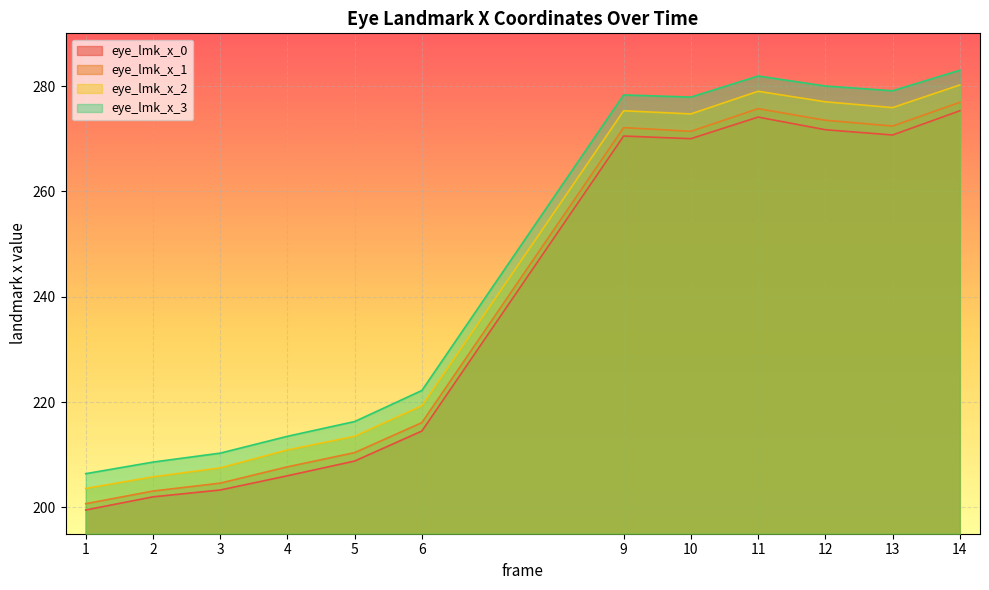

How many lines are shown in the chart?

4